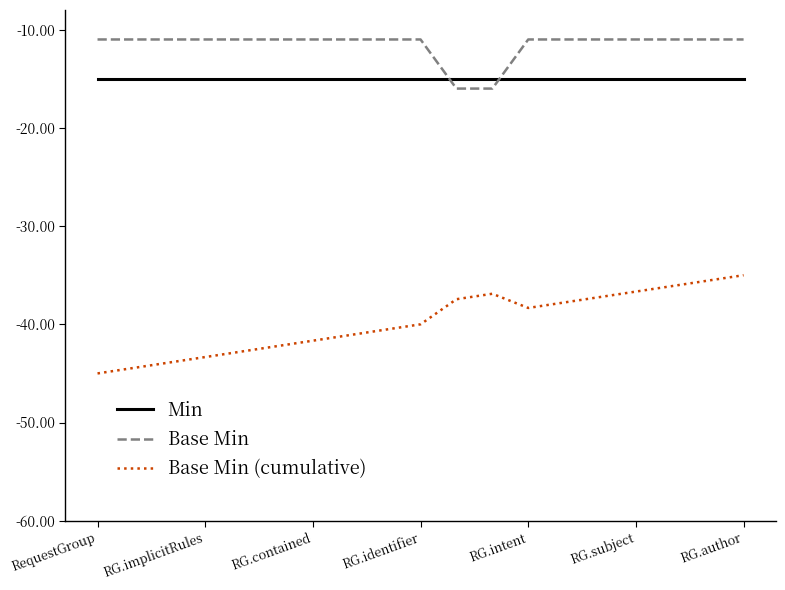

What are all the series names shown in the legend?

Min, Base Min, Base Min (cumulative)